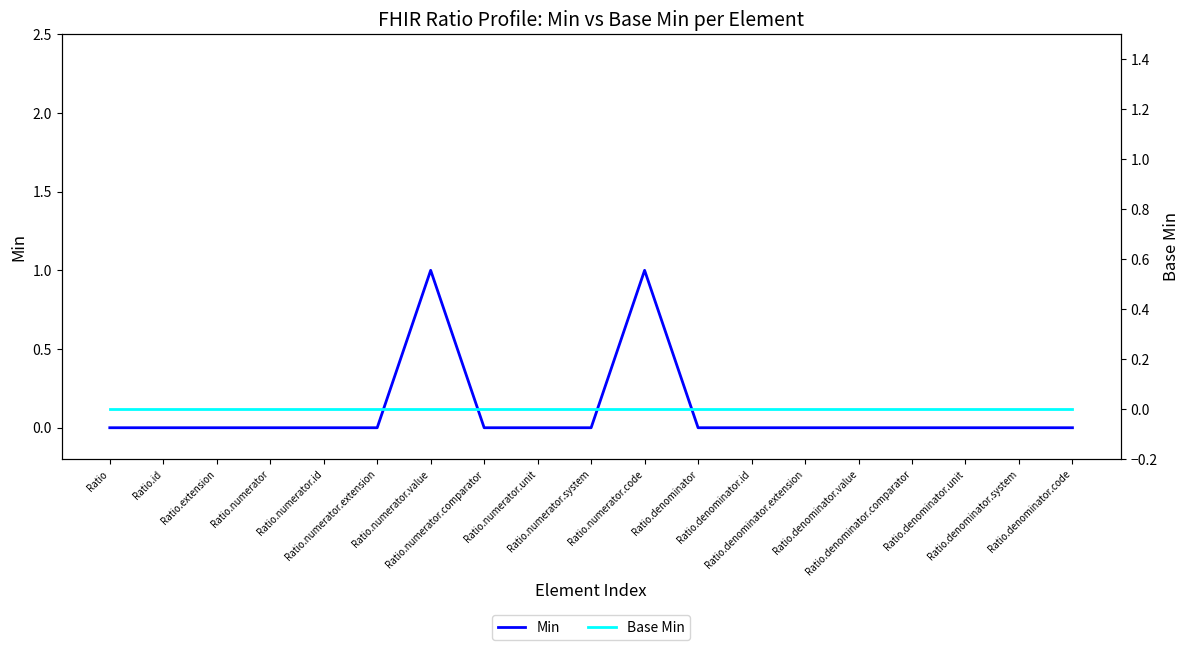

Reading left to right, list all the values displayed in this chart.

Min: Ratio=0	Ratio.id=0	Ratio.extension=0	Ratio.numerator=0	Ratio.numerator.id=0	Ratio.numerator.extension=0	Ratio.numerator.value=1	Ratio.numerator.comparator=0	Ratio.numerator.unit=0	Ratio.numerator.system=0	Ratio.numerator.code=1	Ratio.denominator=0	Ratio.denominator.id=0	Ratio.denominator.extension=0	Ratio.denominator.value=0	Ratio.denominator.comparator=0	Ratio.denominator.unit=0	Ratio.denominator.system=0	Ratio.denominator.code=0
Base Min: Ratio=0	Ratio.id=0	Ratio.extension=0	Ratio.numerator=0	Ratio.numerator.id=0	Ratio.numerator.extension=0	Ratio.numerator.value=0	Ratio.numerator.comparator=0	Ratio.numerator.unit=0	Ratio.numerator.system=0	Ratio.numerator.code=0	Ratio.denominator=0	Ratio.denominator.id=0	Ratio.denominator.extension=0	Ratio.denominator.value=0	Ratio.denominator.comparator=0	Ratio.denominator.unit=0	Ratio.denominator.system=0	Ratio.denominator.code=0